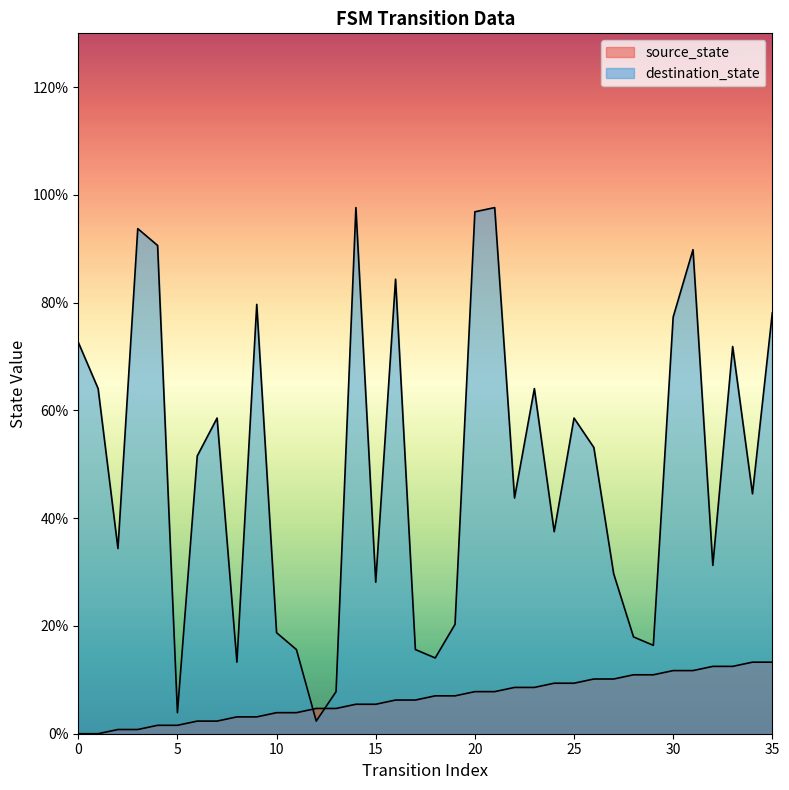

Which series ends up on top after the final intersection of source_state and destination_state?

destination_state